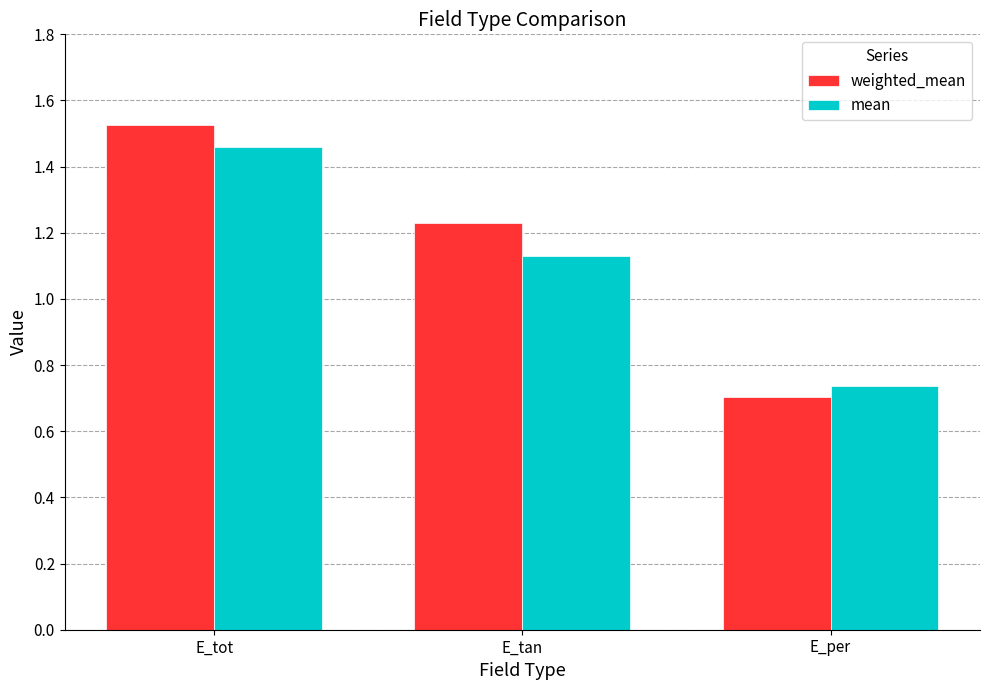

How many groups of bars are there?

3